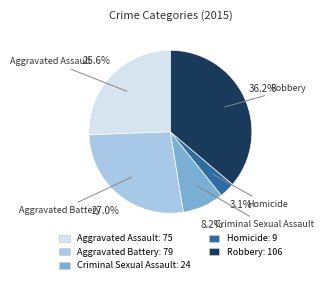

Is there a majority slice in this chart?

No